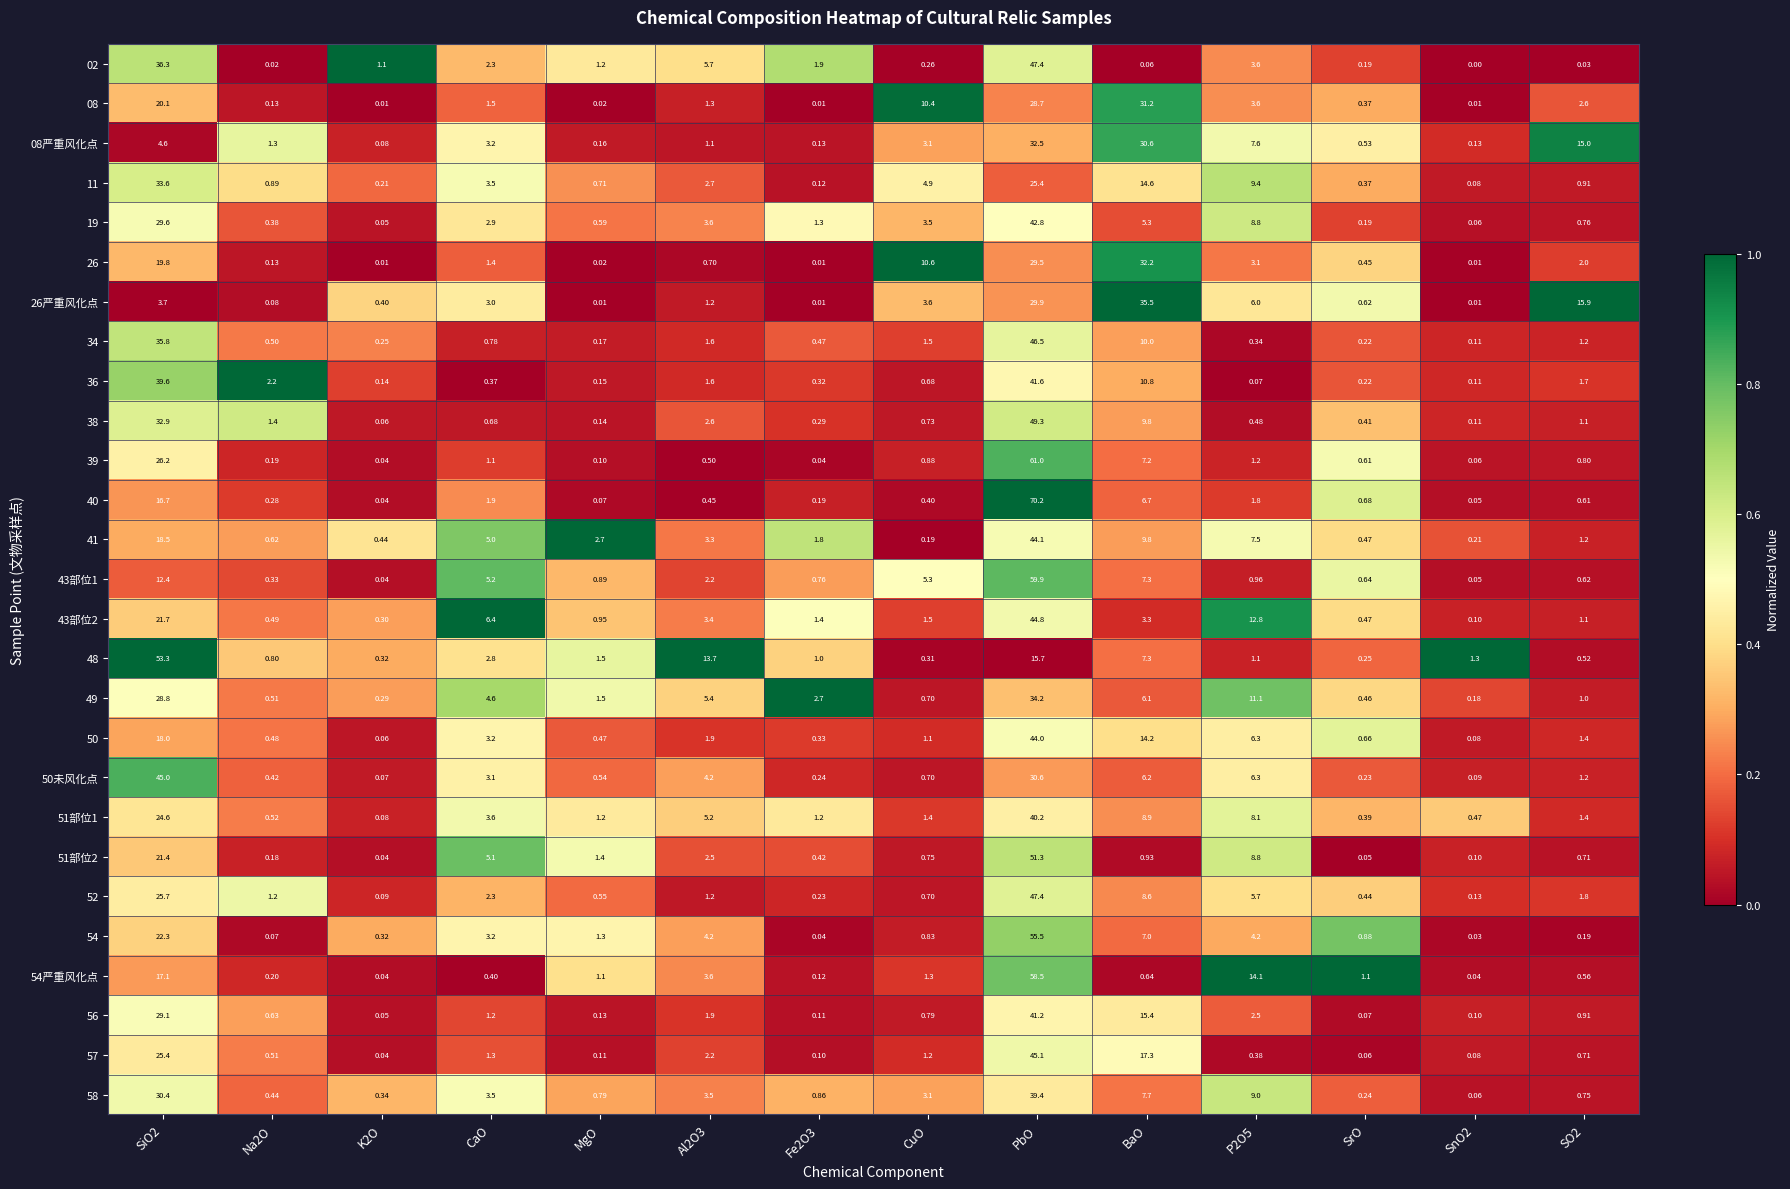

Between CaO and Fe2O3, which series saw the biggest shift?

43部位2